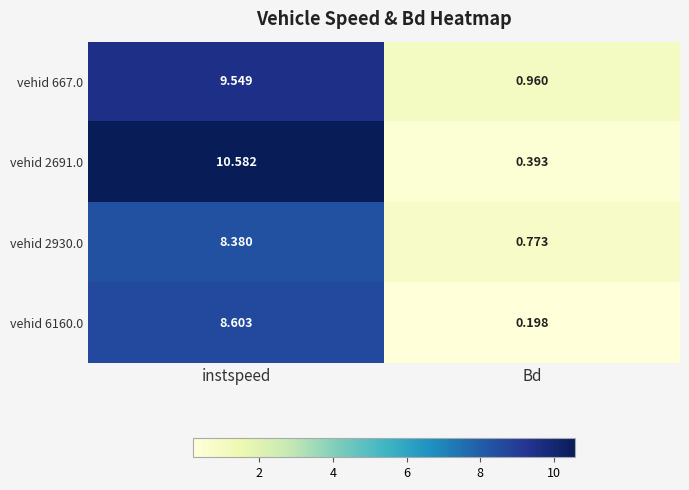

Which category has the highest value in the vehid 2691.0 series?

instspeed